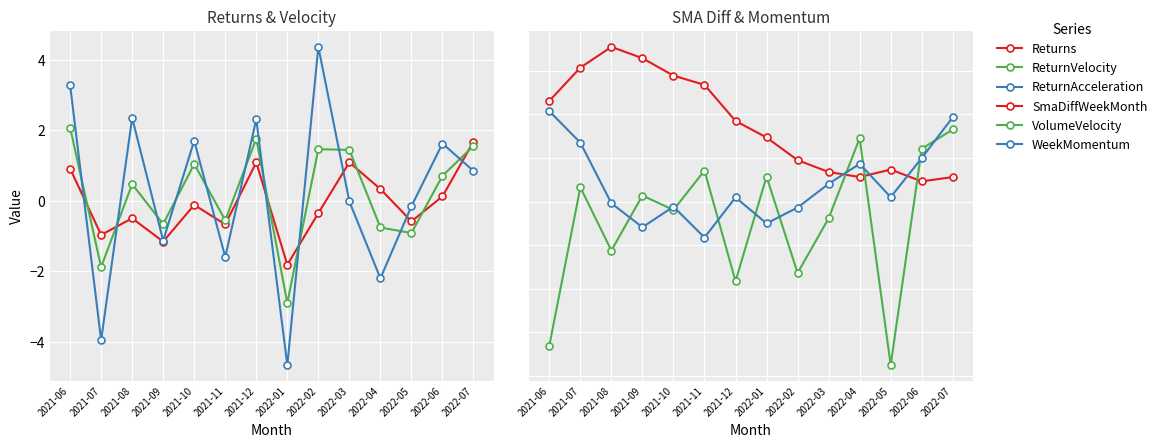

Between 2022-03 and 2022-07, which is larger?

2022-07